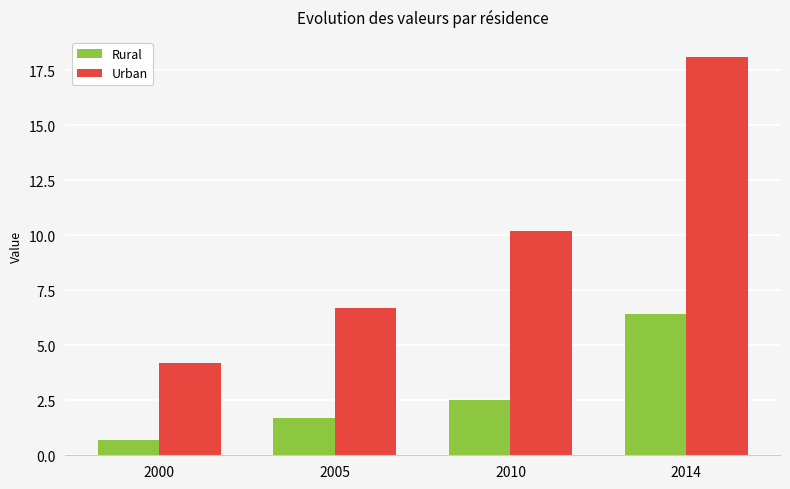

At which label is Urban closest to 11?

2010